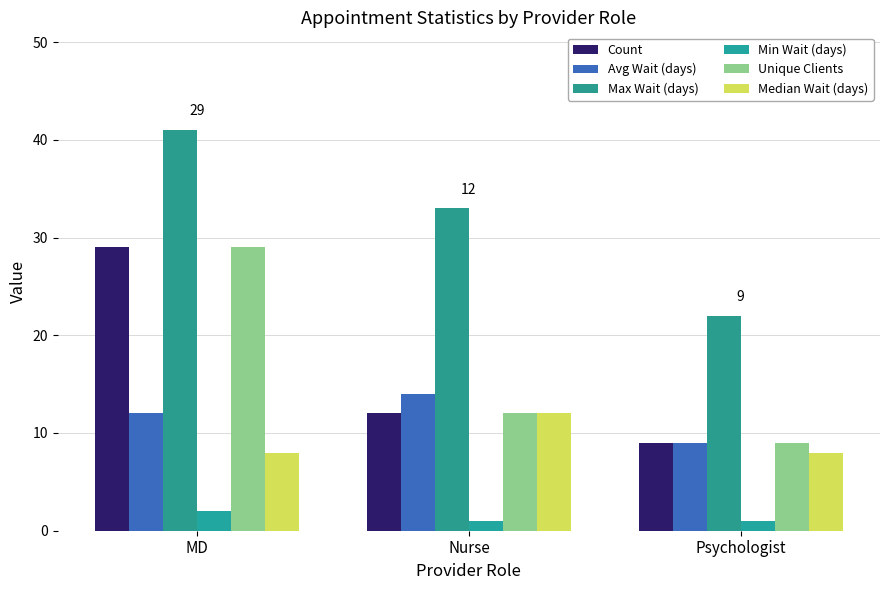

What is the approximate value of Unique Clients at Nurse?

12